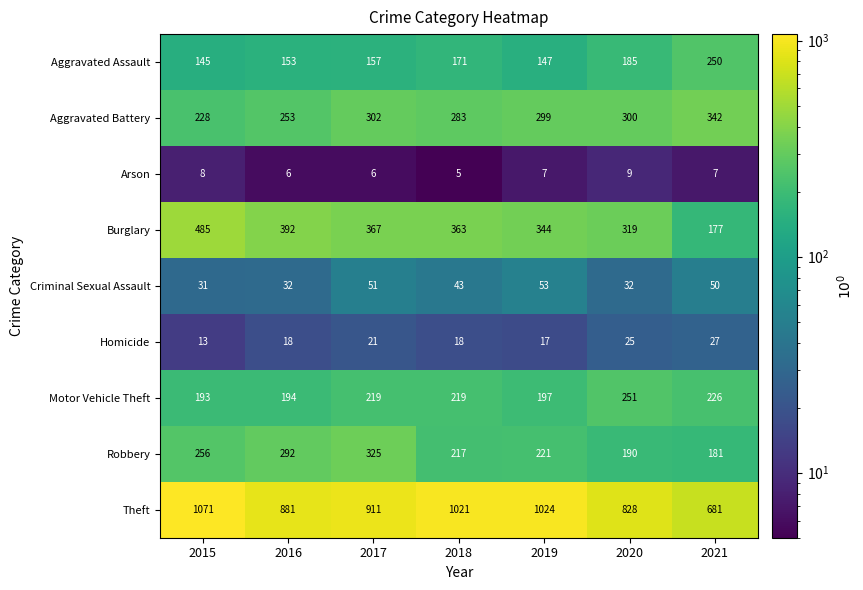

The Motor Vehicle Theft series shows 193 at 2015. True or false?

True